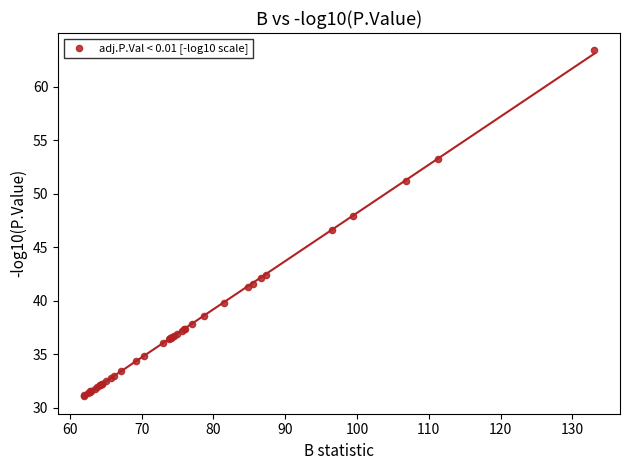

What Y value in the scatter plot is closest to 47?

46.6